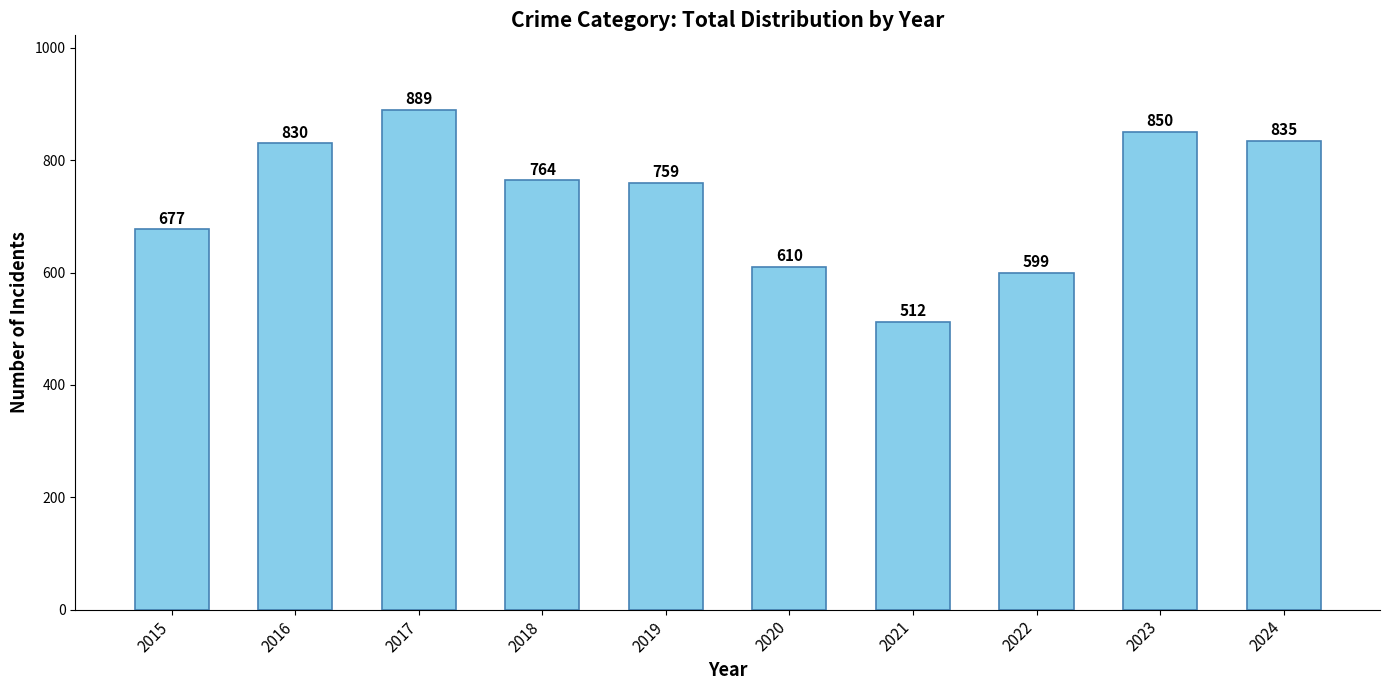

Reading right to left, transcribe all the data shown in this chart.

2024=835	2023=850	2022=599	2021=512	2020=610	2019=759	2018=764	2017=889	2016=830	2015=677